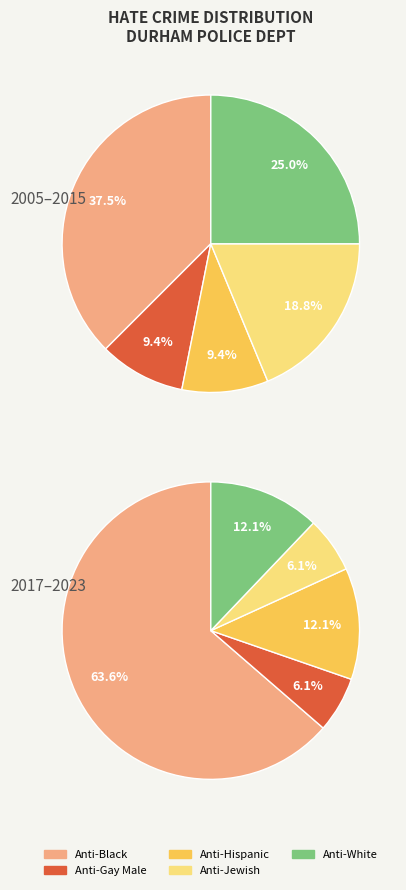

Is it true that 9 is 15% of the pie?

False